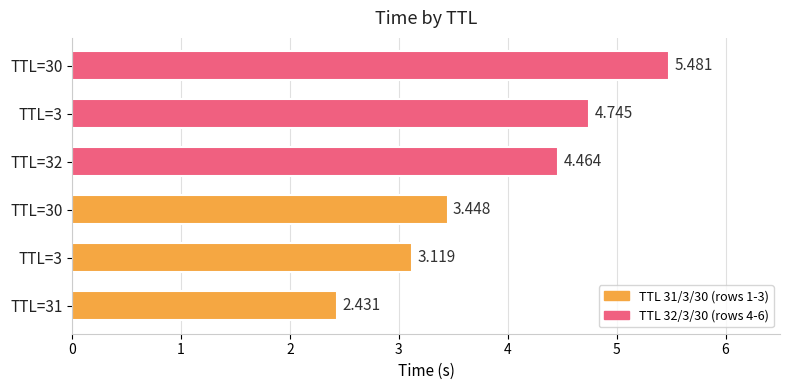

How many values are below 4?

3